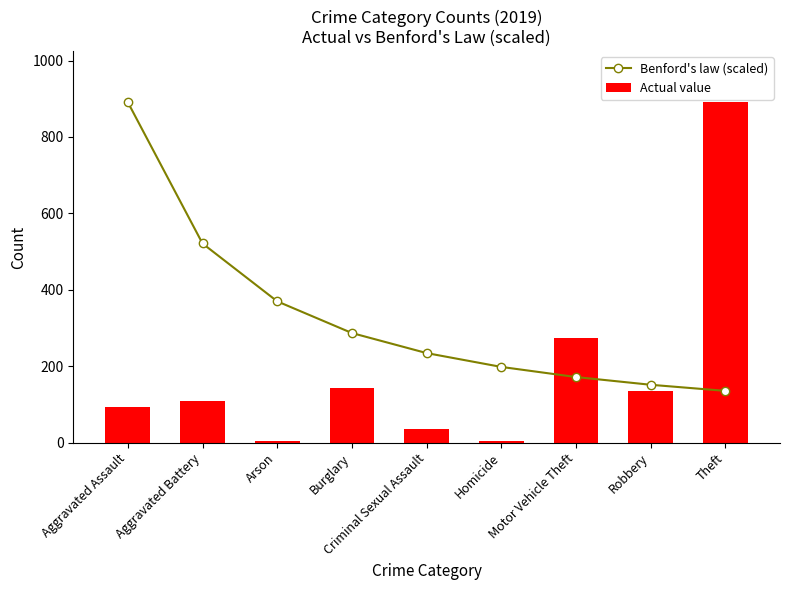

How many data points in Actual value are above 108?

4